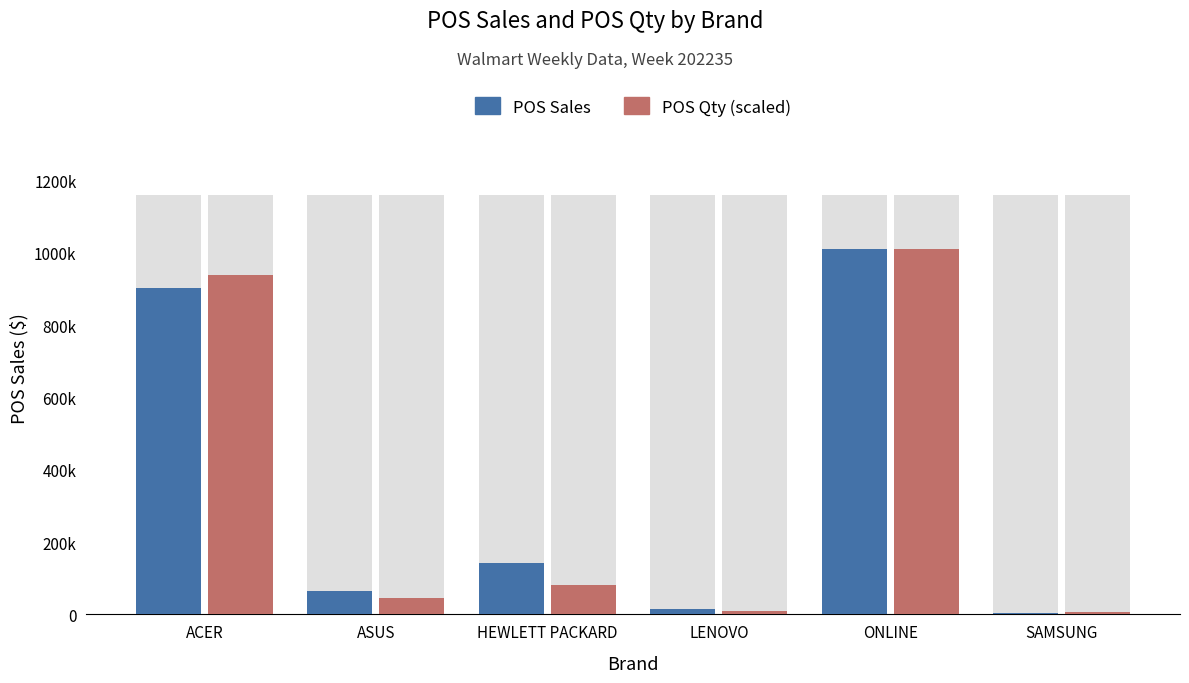

What is the total value across all series at LENOVO?

23013.2